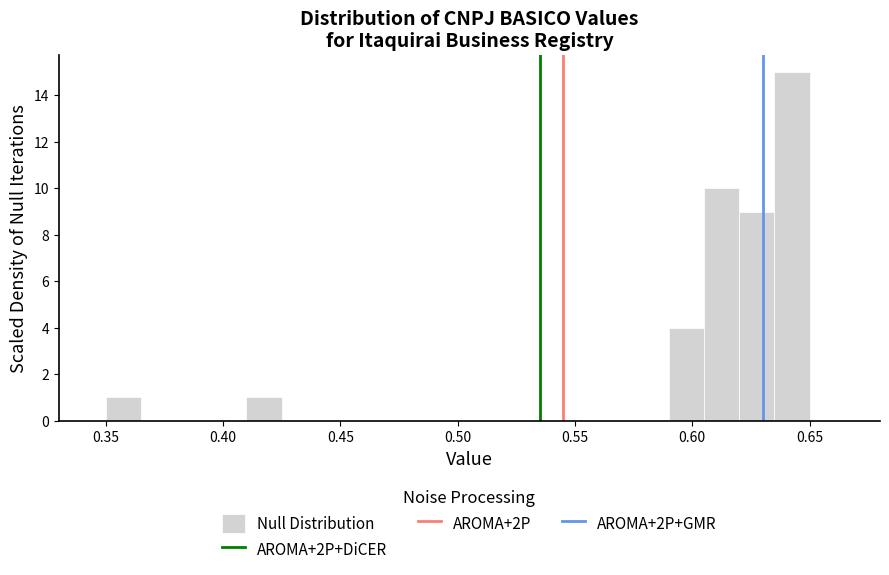

Read against the x-axis, roughly where is the centre of the tallest bar?

0.645